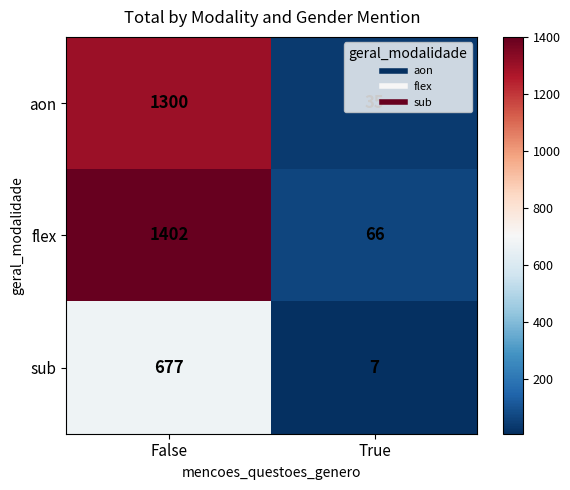

True or false: aon has a value of 565 at False.

False